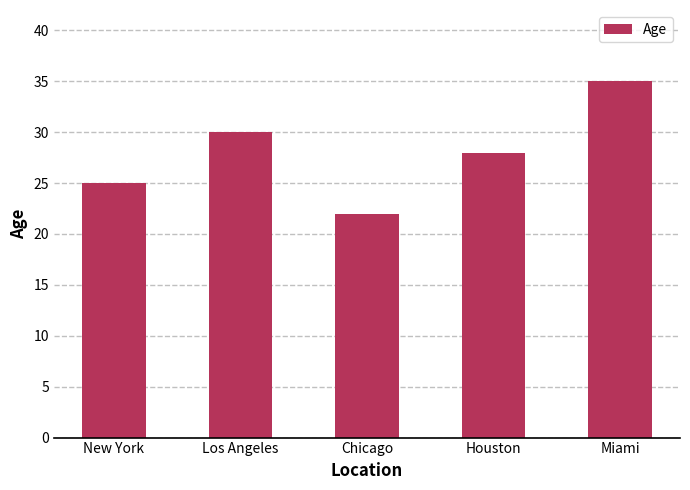

Reading left to right, what are all the values shown in this chart?

New York=25	Los Angeles=30	Chicago=22	Houston=28	Miami=35